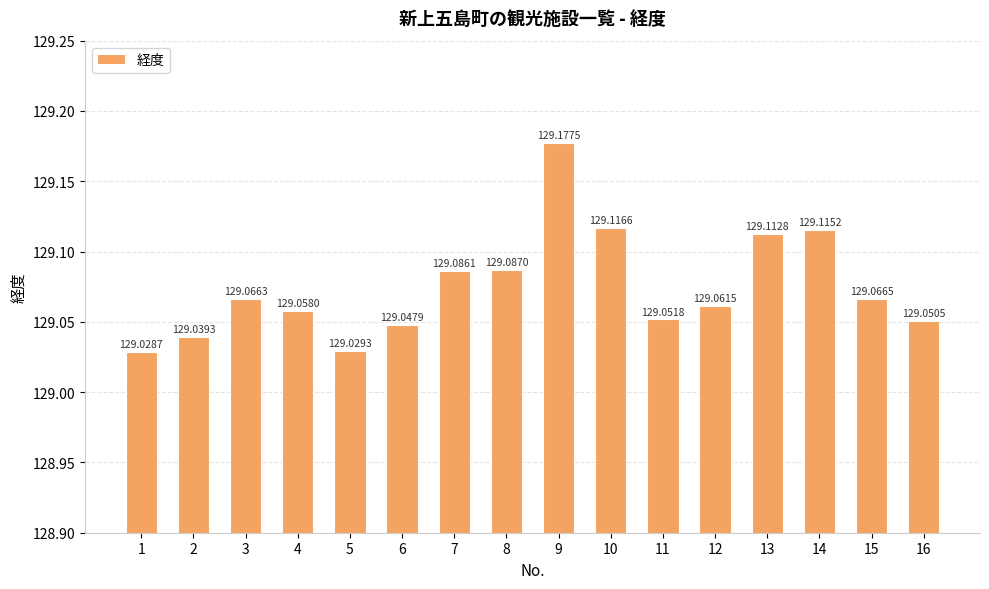

Rank the categories by value from highest to lowest.

9, 10, 14, 13, 8, 7, 15, 3, 12, 4, 11, 16, 6, 2, 5, 1